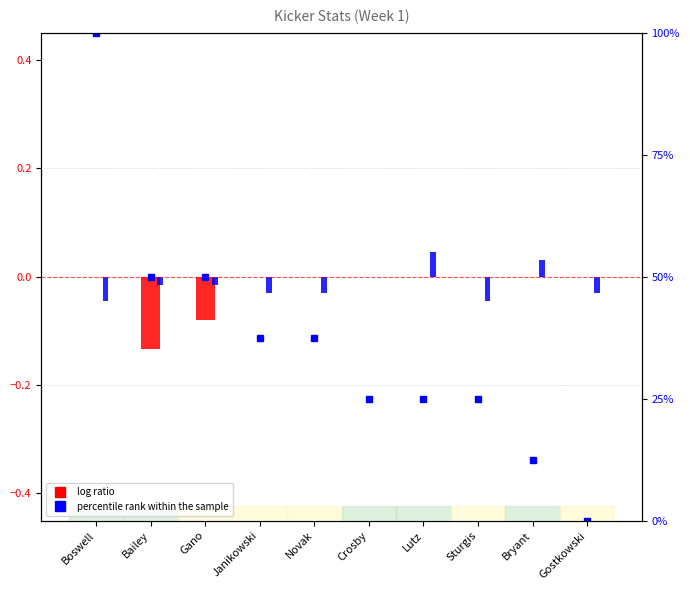

The log ratio series shows -0.1 at Bailey. True or false?

True